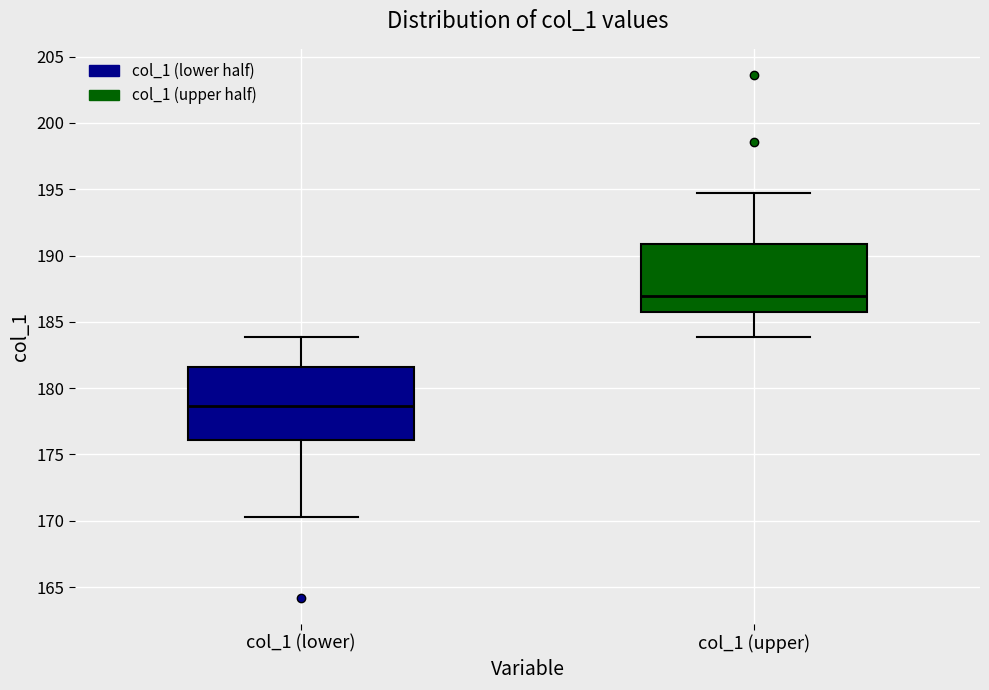

Which box's median line is the lowest?

col_1 (lower)